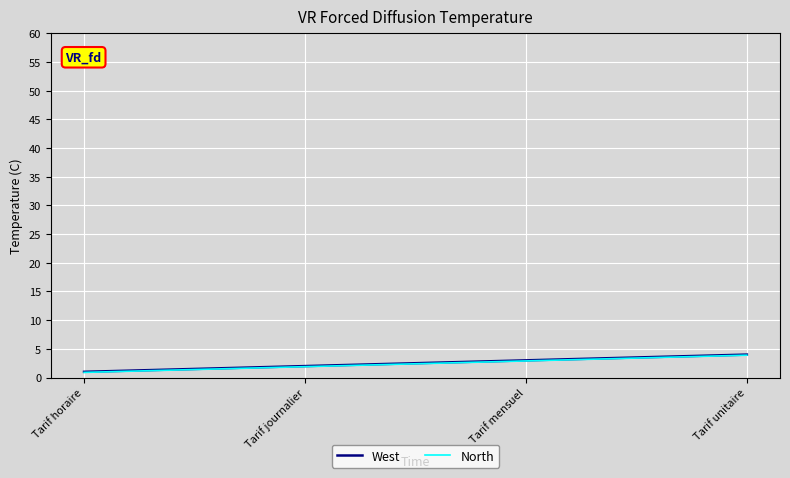

True or false: West and North cross at least once.

False